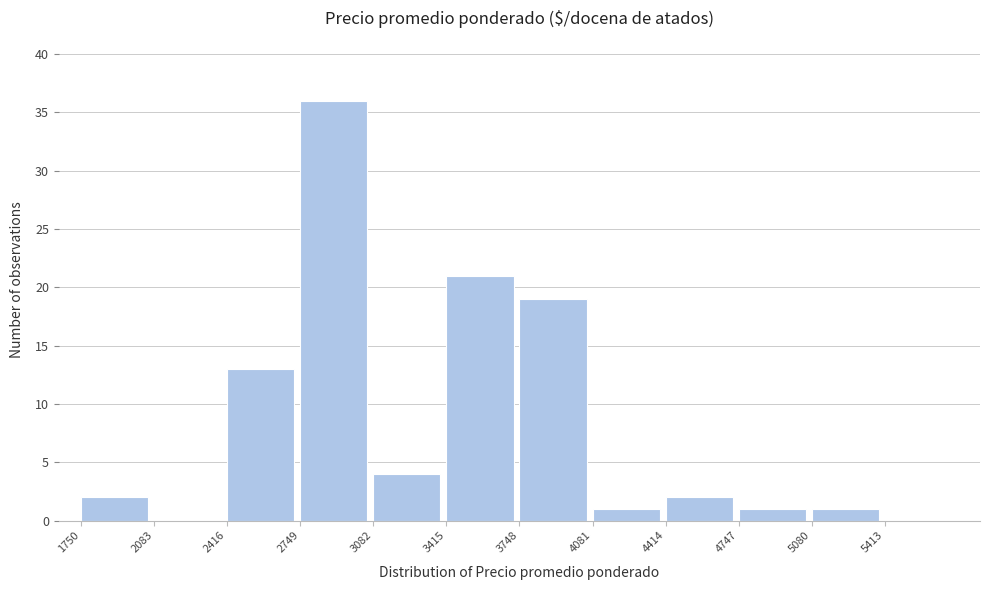

How tall is the bar that spans 5100 to 5400 on the x-axis? Neither the bar edges nor the heights are printed on the chart, so give them approximately, as read against the axes.

1